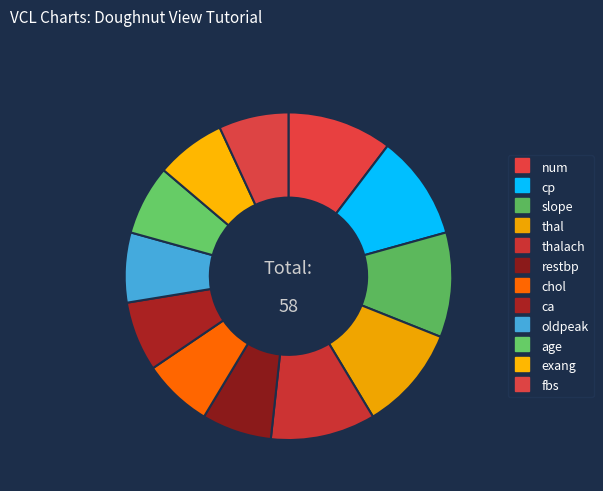

Is there a majority slice in this chart?

No